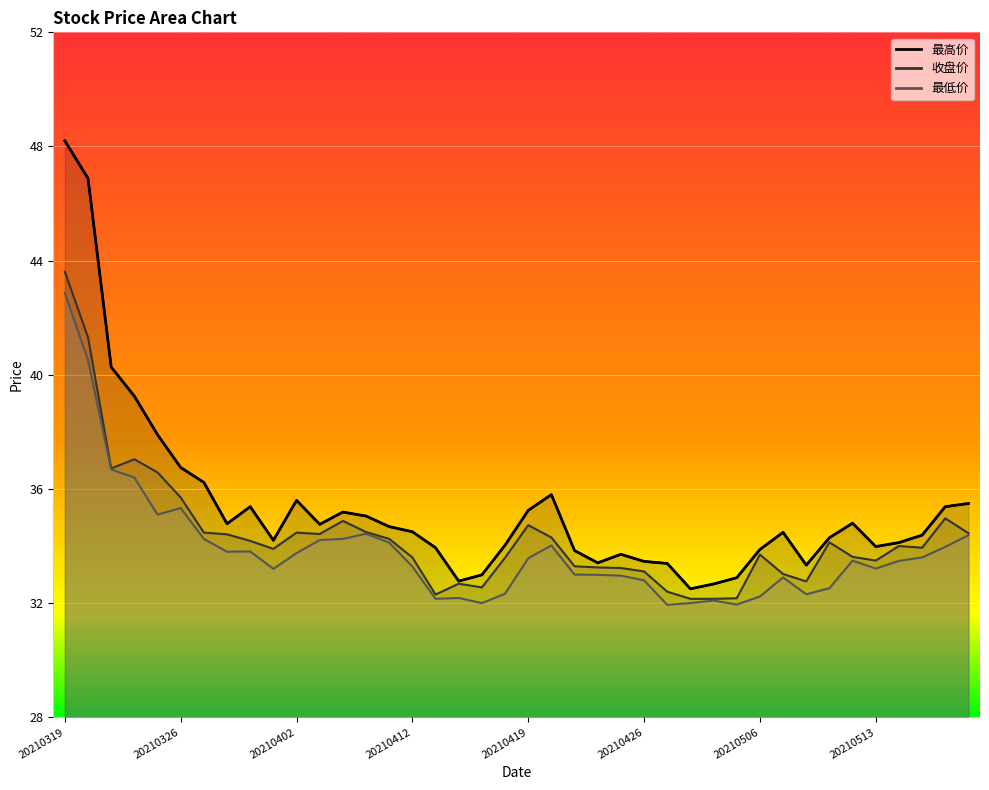

True or false: 收盘价 and 最高价 cross at least once.

False